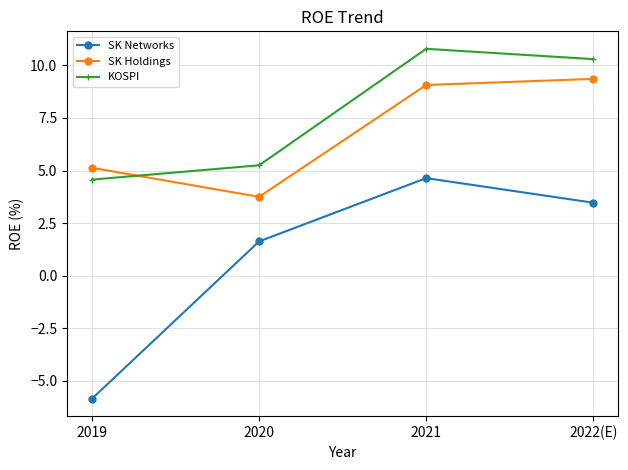

What position from the left is 2022(E)?

4